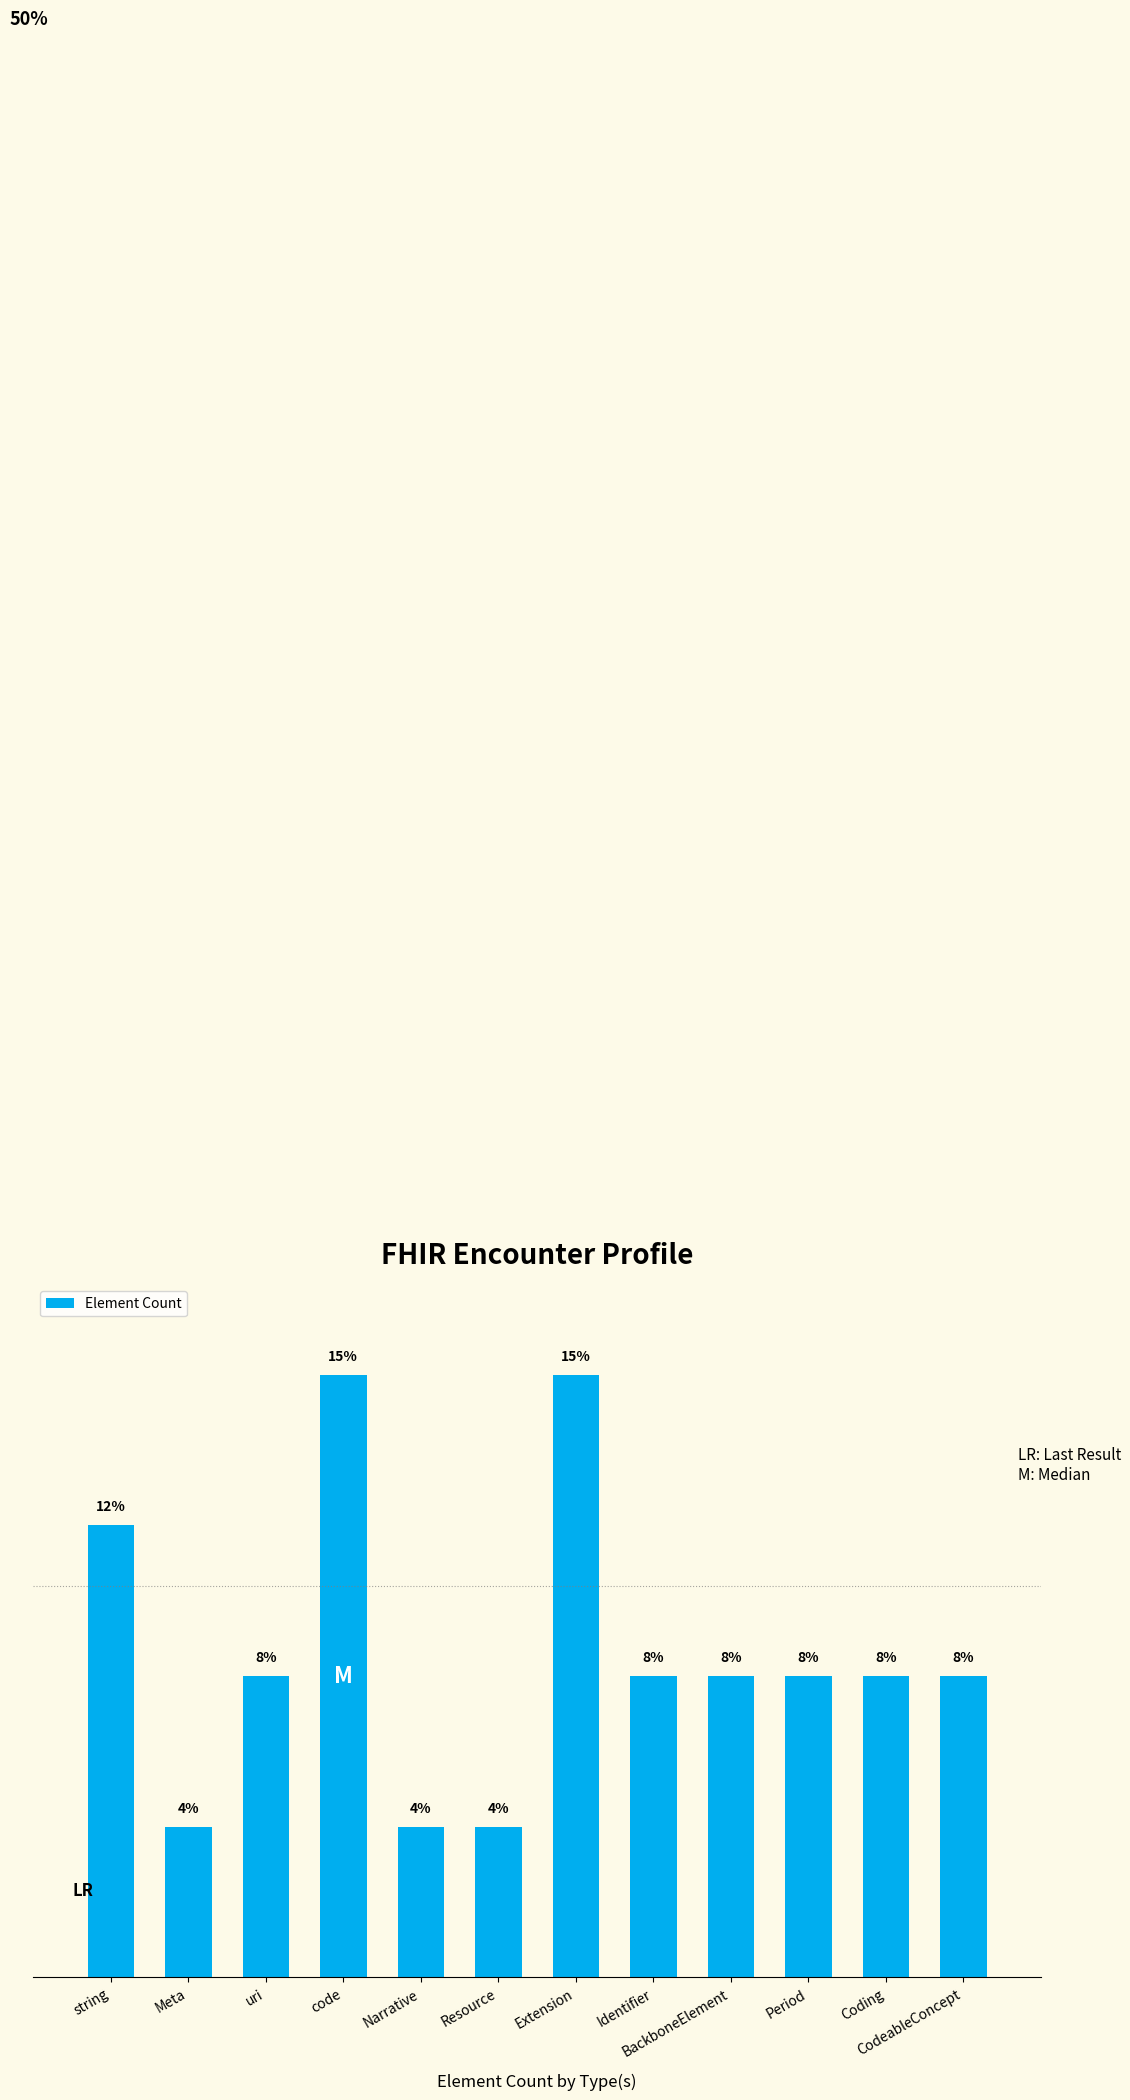

True or false: the data shows 4.3 at CodeableConcept.

False